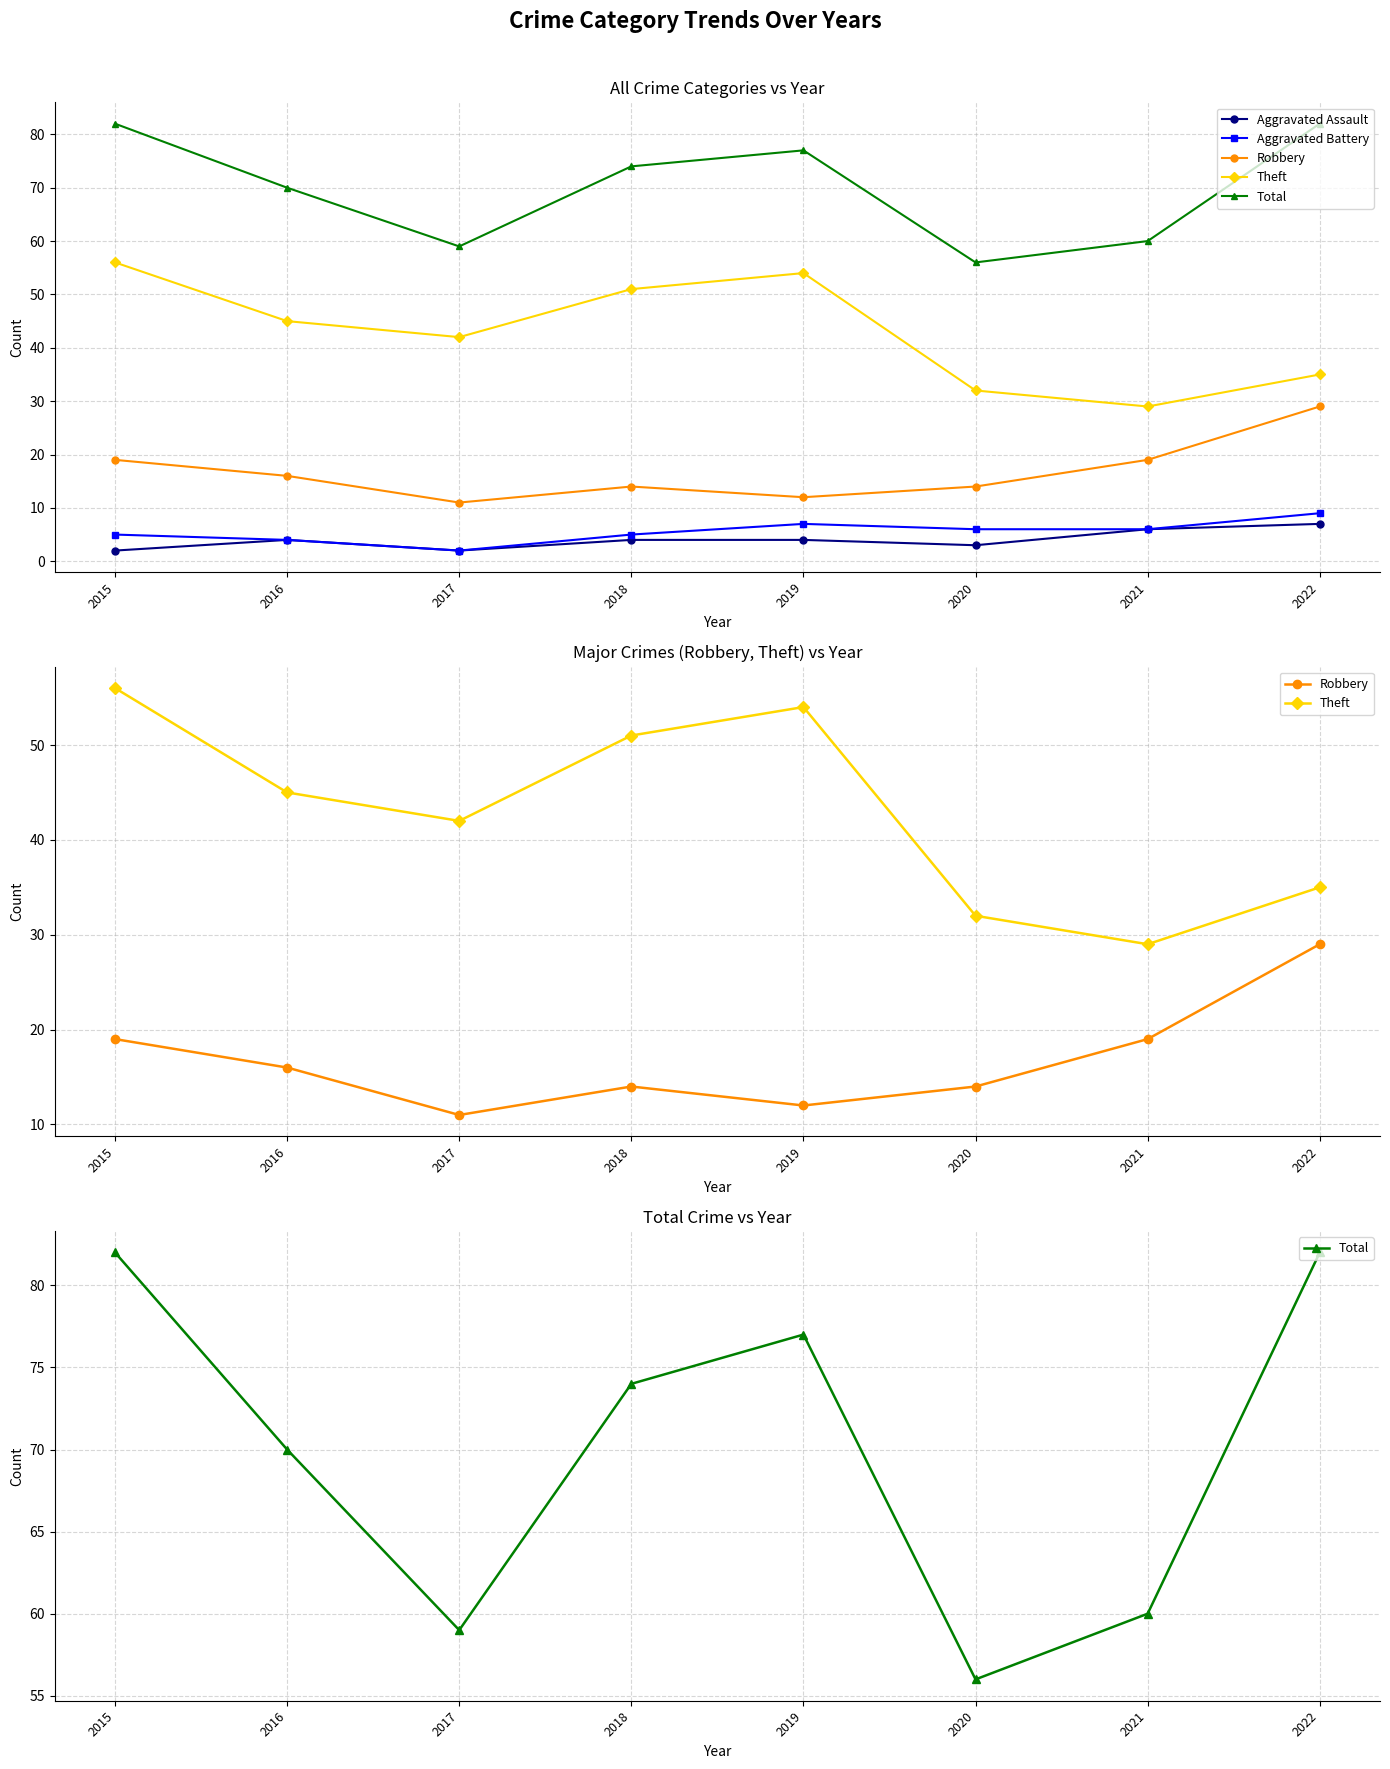

True or false: Aggravated Battery and Theft intersect in this chart.

False